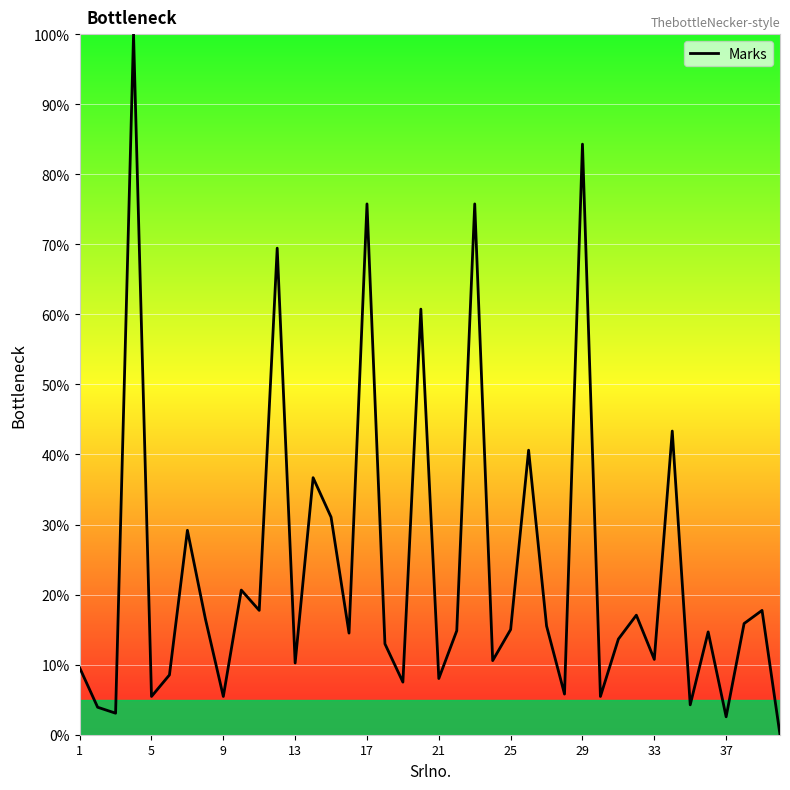

True or false: the data has more than 2 interior local peaks.

True